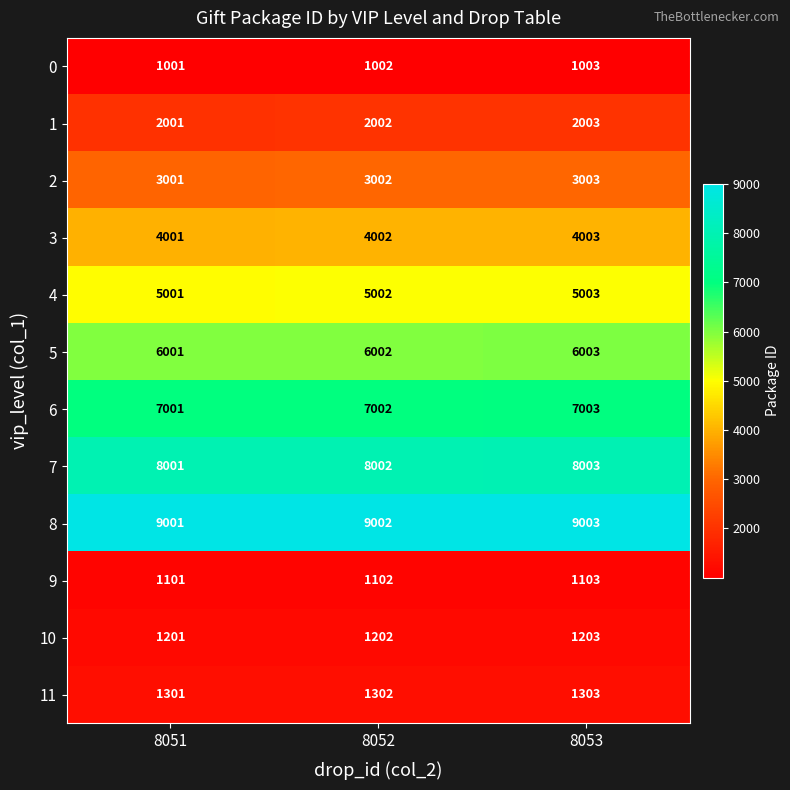

What is the difference between the highest and lowest values at 8051?

8000